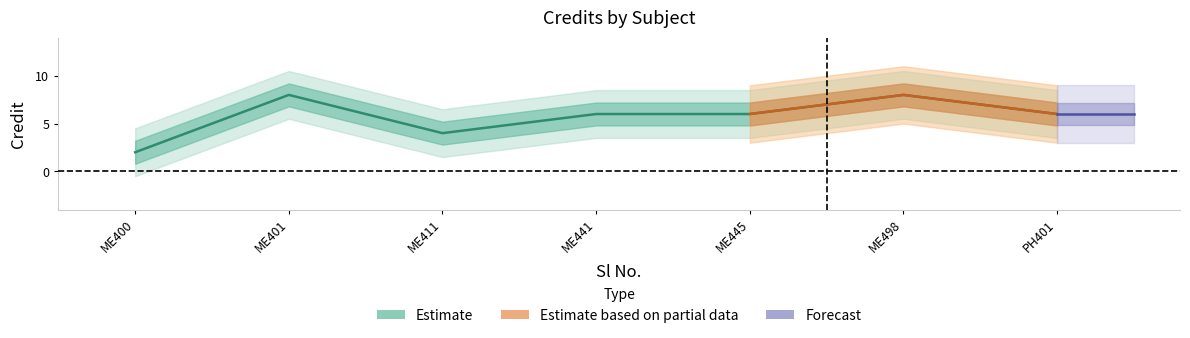

True or false: the data has more than 2 interior local peaks.

False